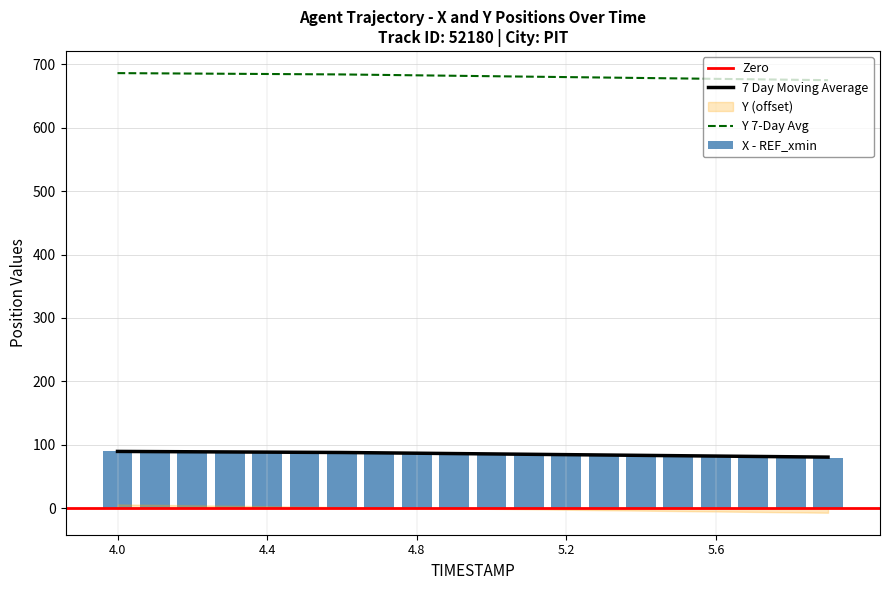

How many categories are shown in the chart?

20